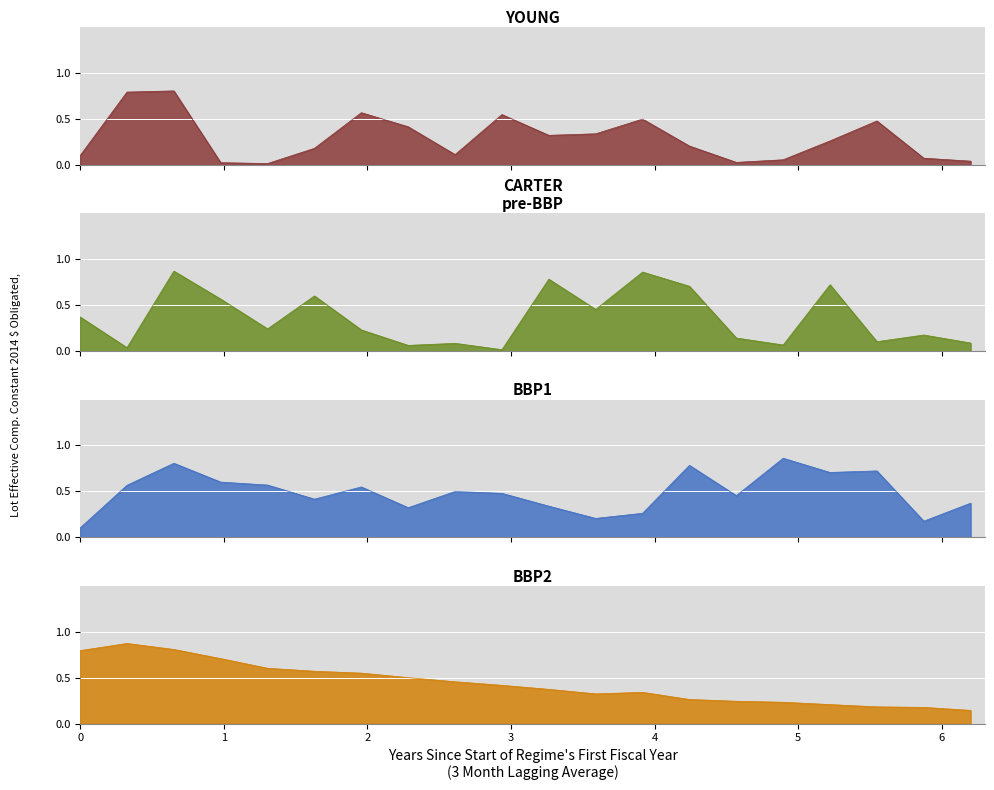

List the series in order of their overall mean, lowest first.

YOUNG, CARTER
pre-BBP, BBP2, BBP1